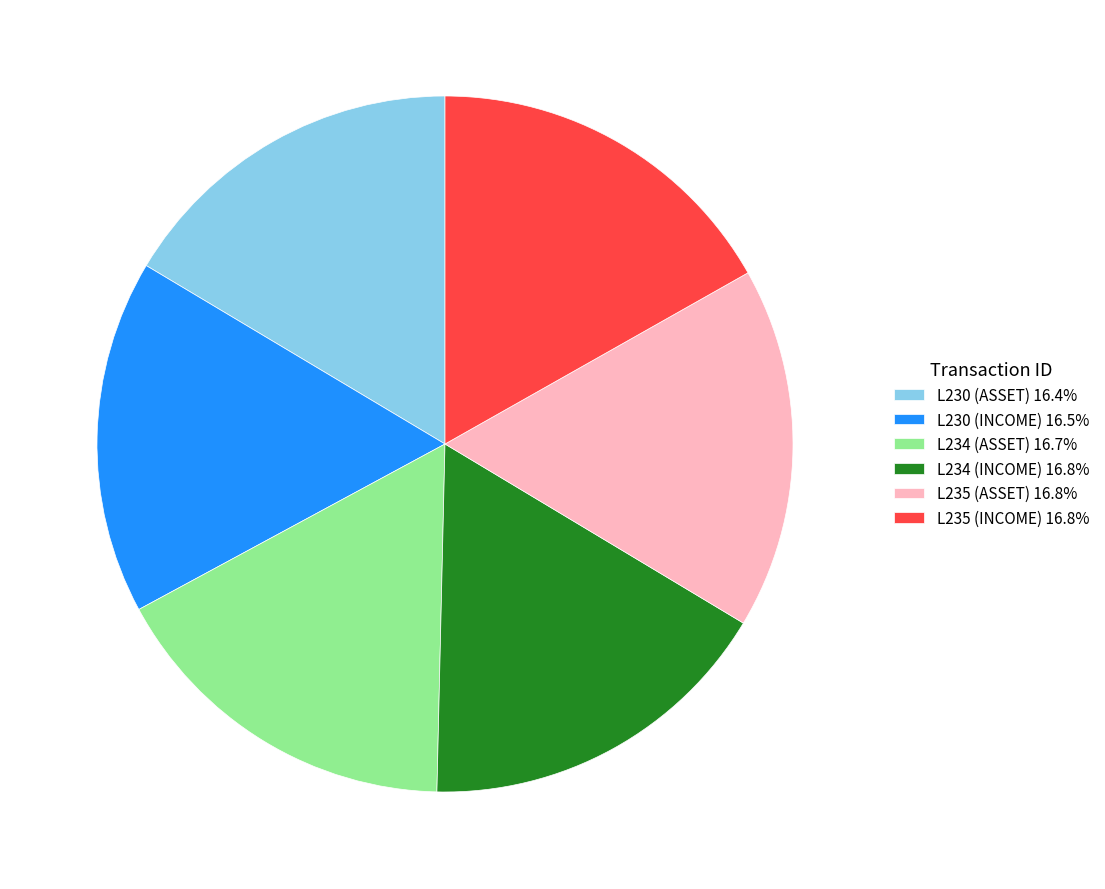

Approximately how many times larger is the value at L230 (ASSET) 16.4% compared to L234 (ASSET) 16.7%?

1.0